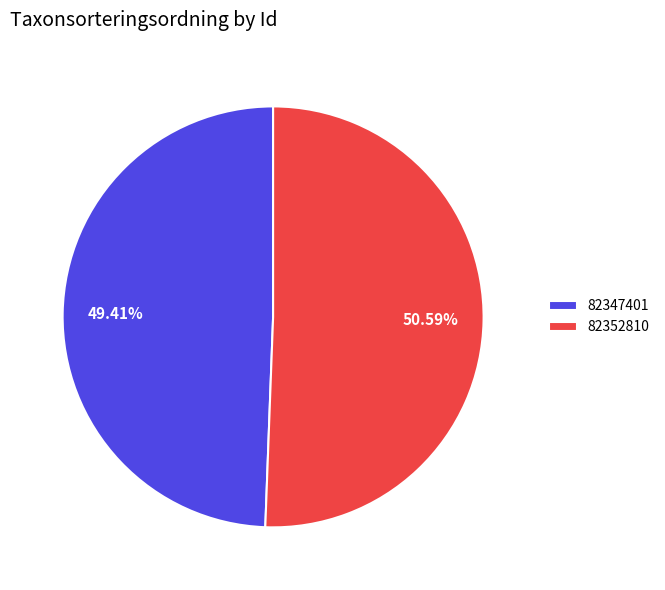

What is the ratio of the value at 82352810 to the value at 82347401?

1.0